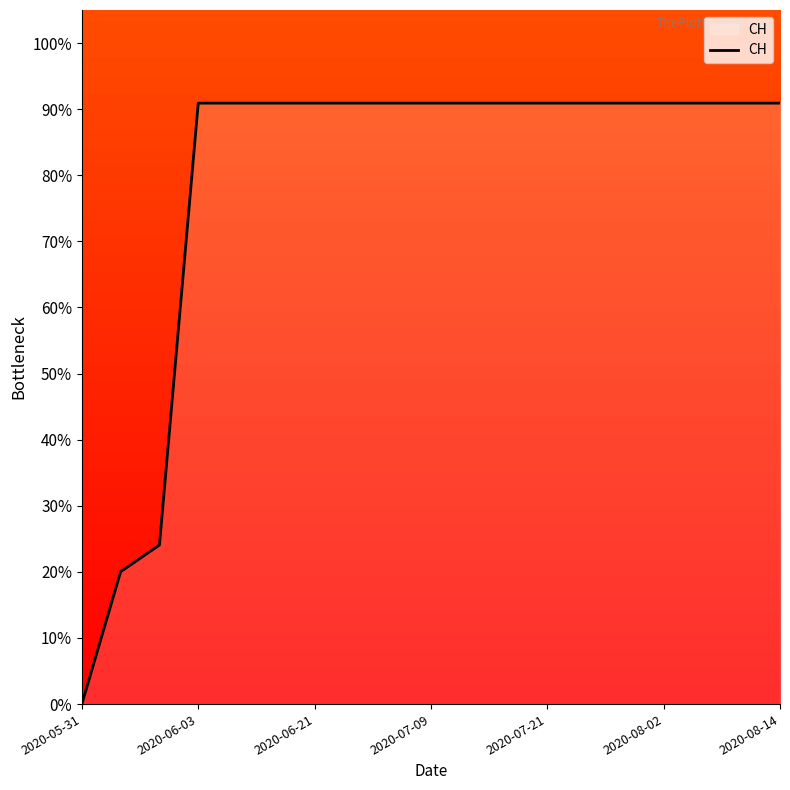

What is the maximum value shown in the chart?

90.9